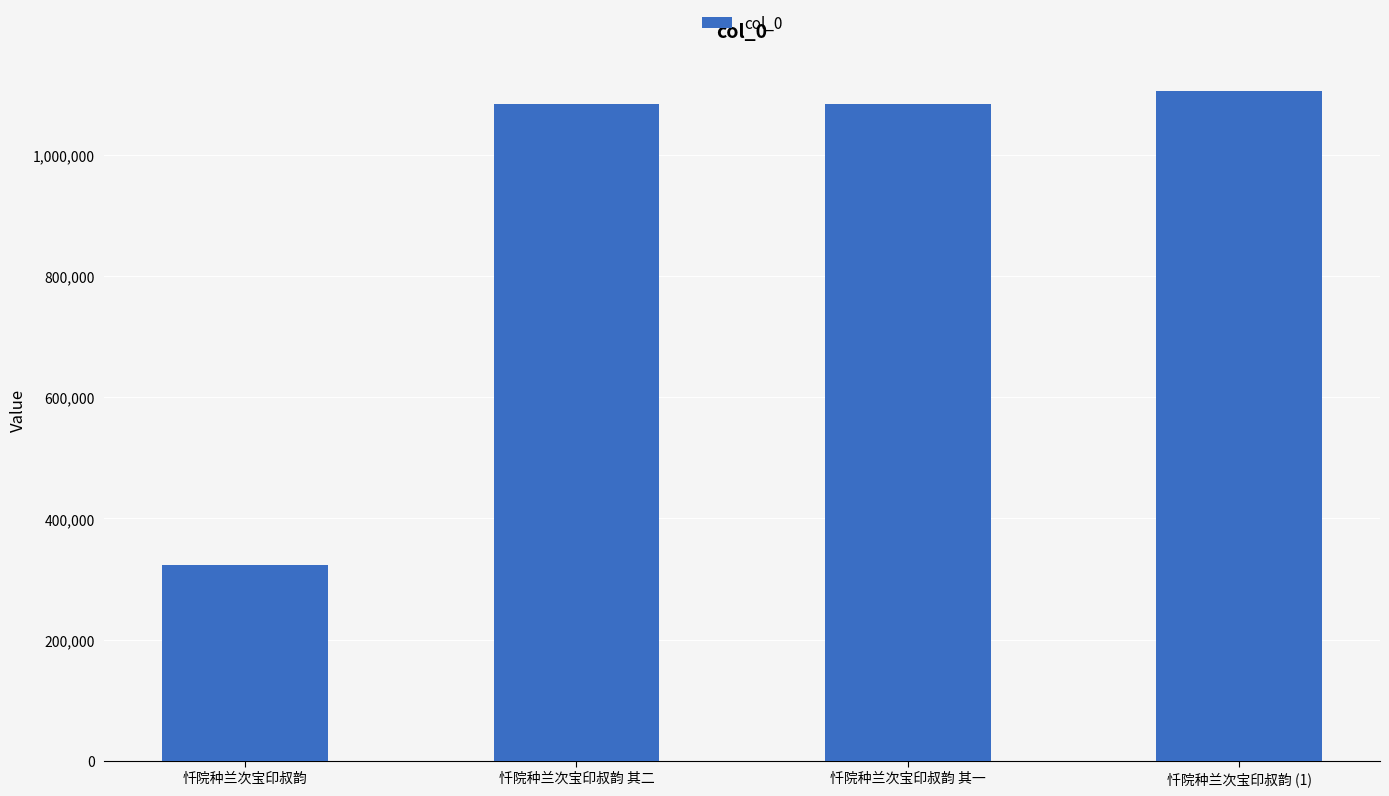

What is the difference between the values at 忏院种兰次宝印叔韵 其一 and 忏院种兰次宝印叔韵 其二?

1